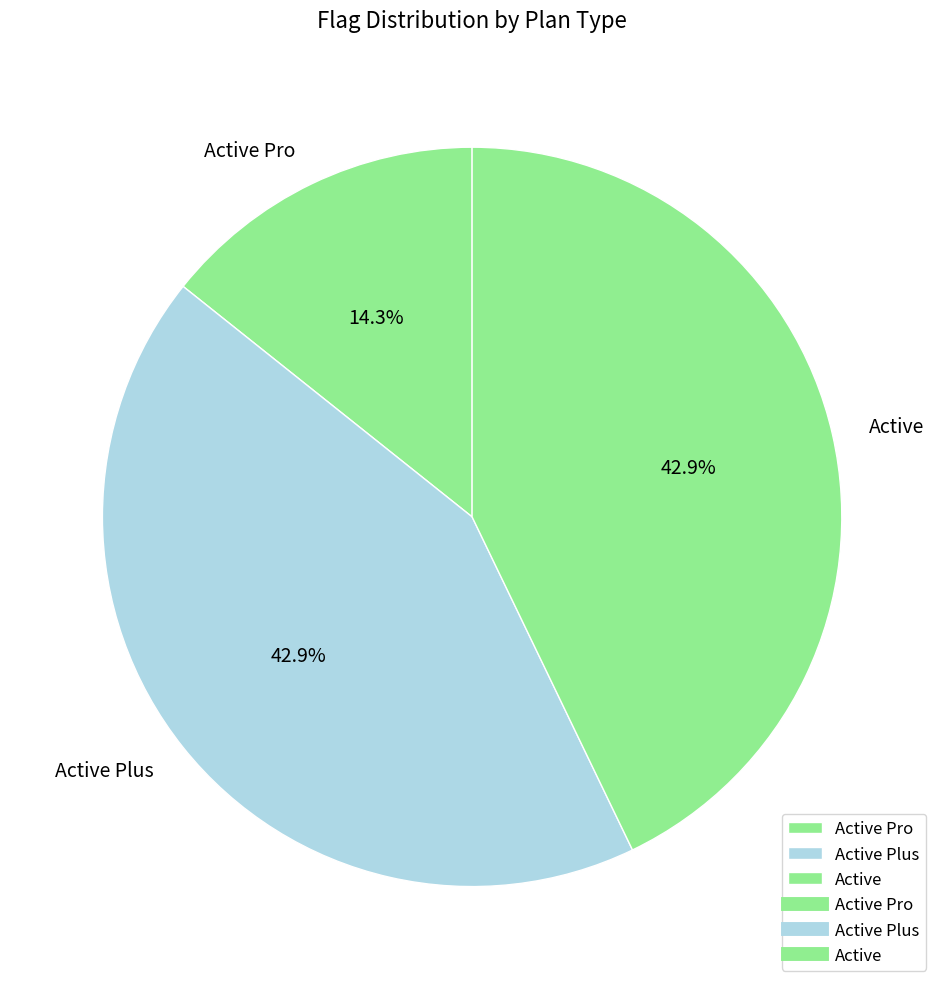

Combined, do Active Pro and Active Plus account for over 50%?

Yes